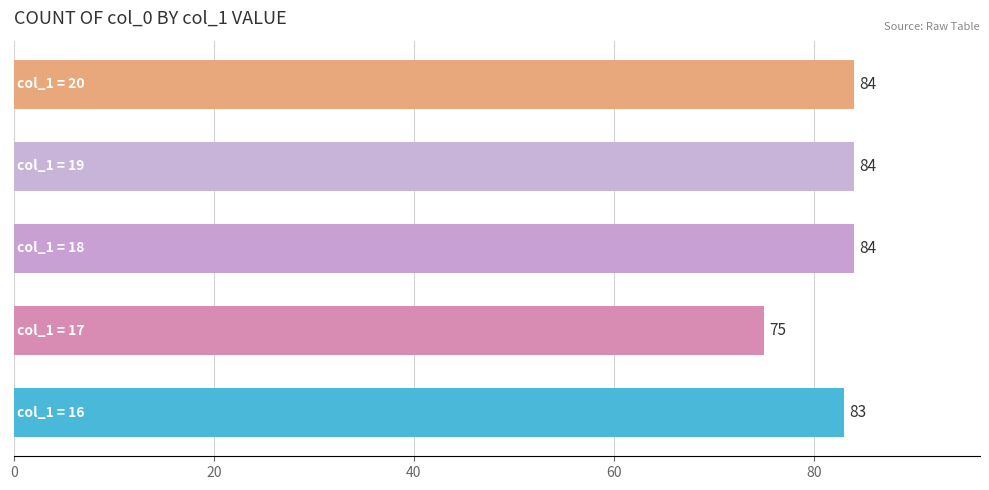

What is the greatest value displayed?

84